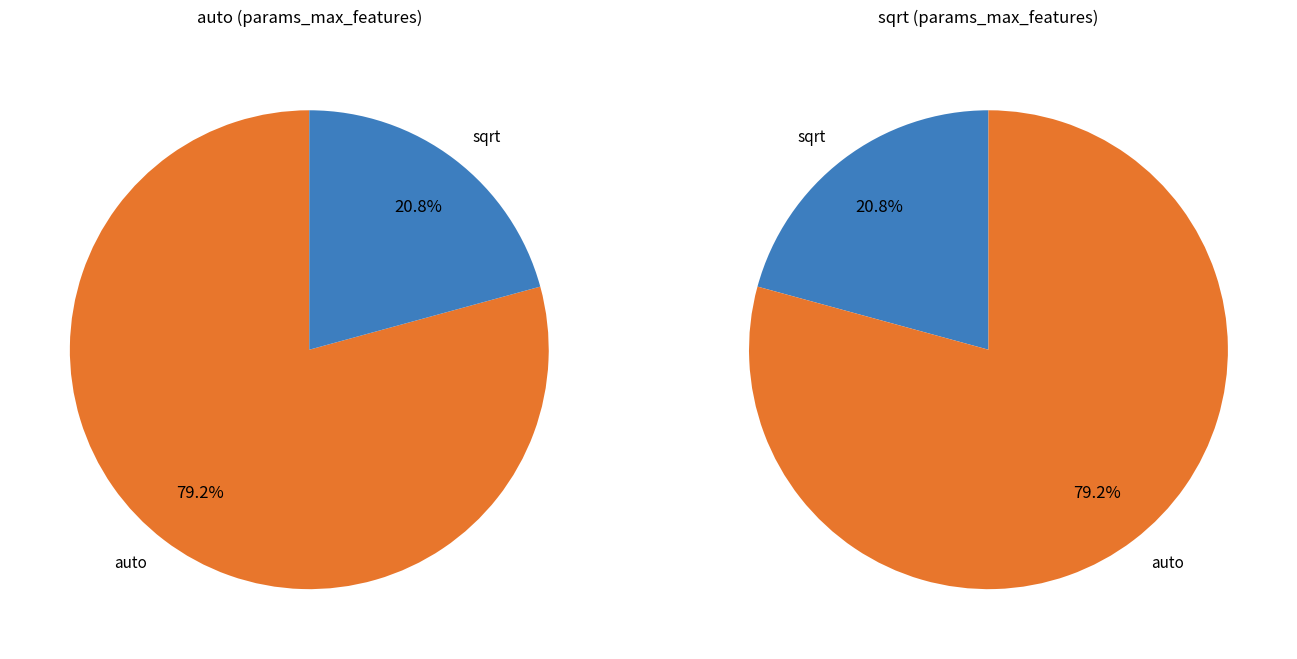

What is the largest slice in the pie chart?

auto